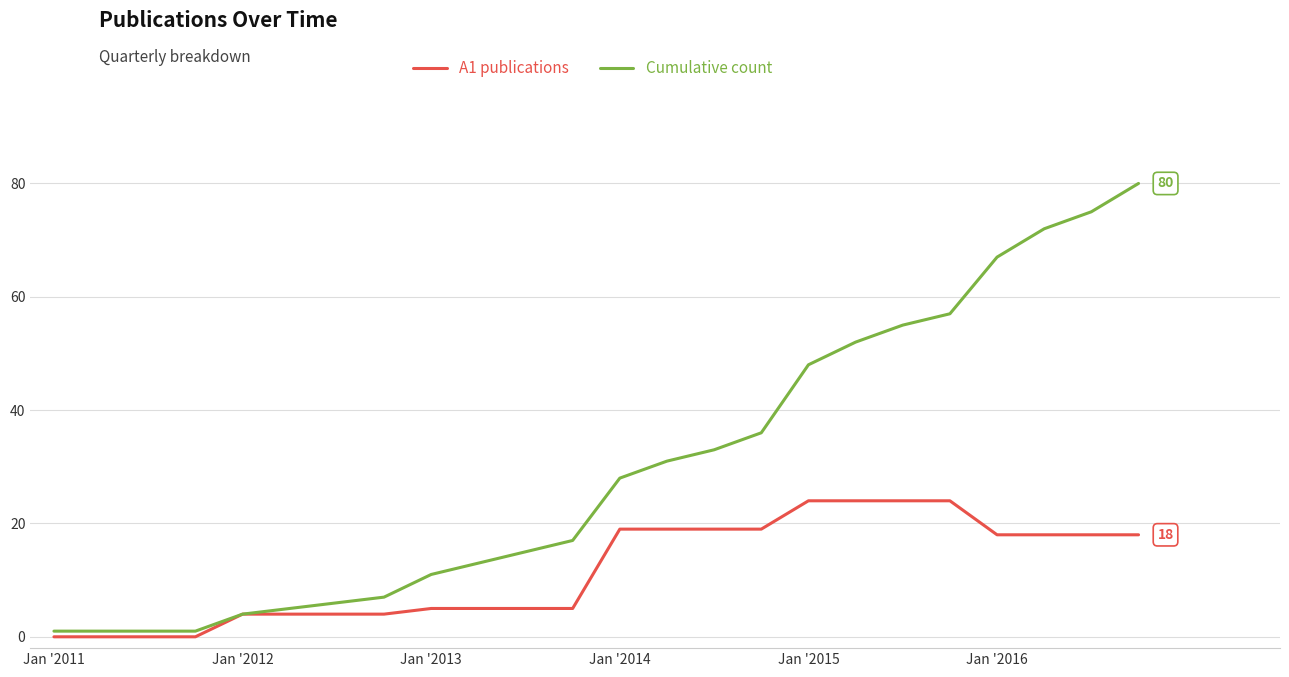

What is the average value of the Cumulative count series?

30